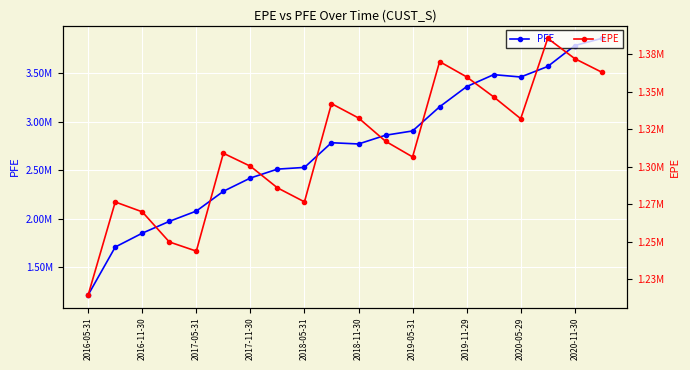

Reading left to right, what are all the values shown in this chart?

PFE: 1214754.0	1708257.0	1851284.0	1973144.0	2079461.0	2283514.0	2420544.0	2512453.0	2530178.0	2785041.0	2772202.0	2862440.4	2906551.1	3155837.0	3364188.0	3487845.0	3463541.0	3572282.0	3788283.0	3862269.0
EPE: 1214754.0	1276602.0	1270019.9	1249978.4	1243857.6	1309048.2	1300404.5	1286019.7	1276675.1	1342089.0	1332540.2	1317033.9	1306604.3	1370063.8	1359902.9	1346581.6	1332068.5	1385551.7	1372069.8	1363014.8